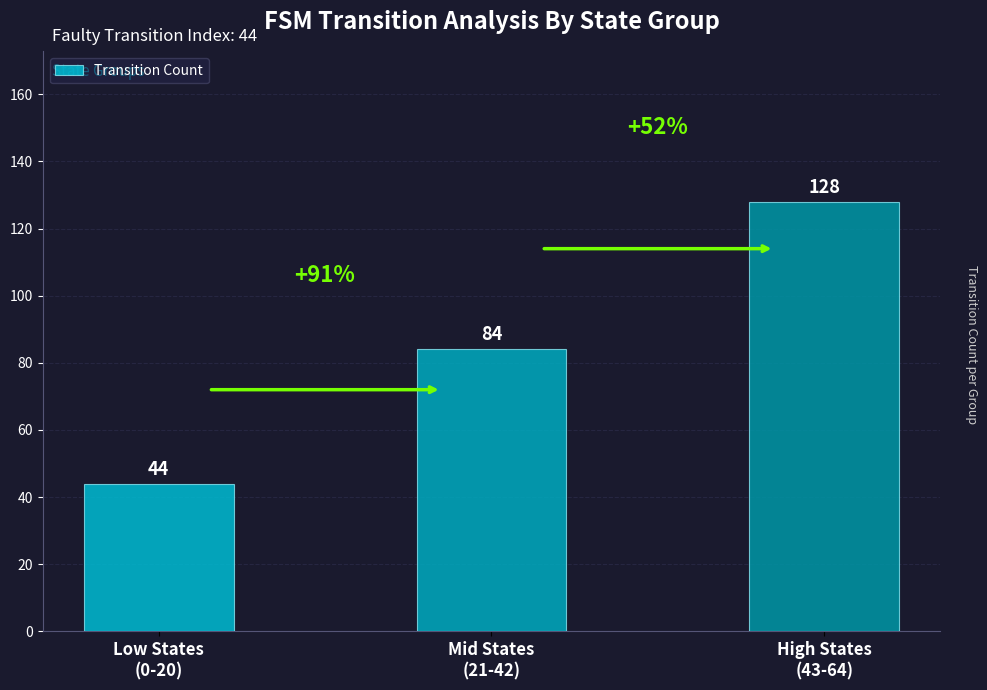

What is the minimum value shown in the chart?

44